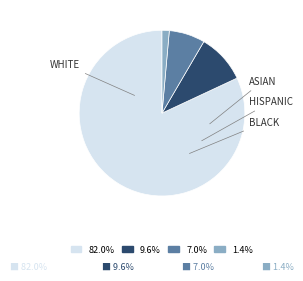

Is the sum of 7.0% and 82.0% greater than half?

Yes